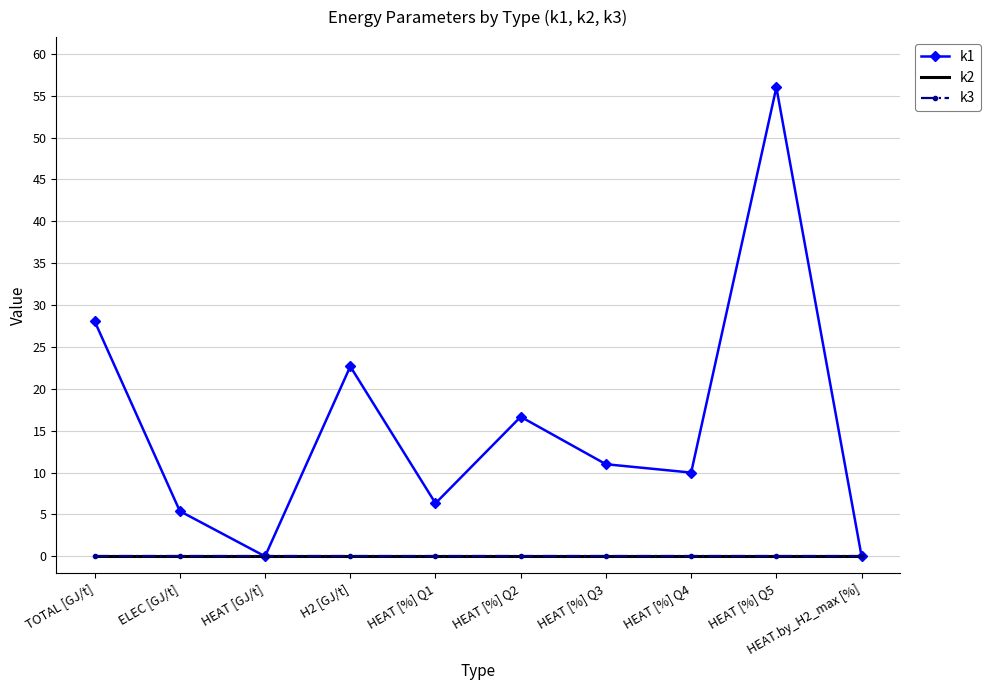

What is the value of the k1 point at the 9th from the left?

56.0